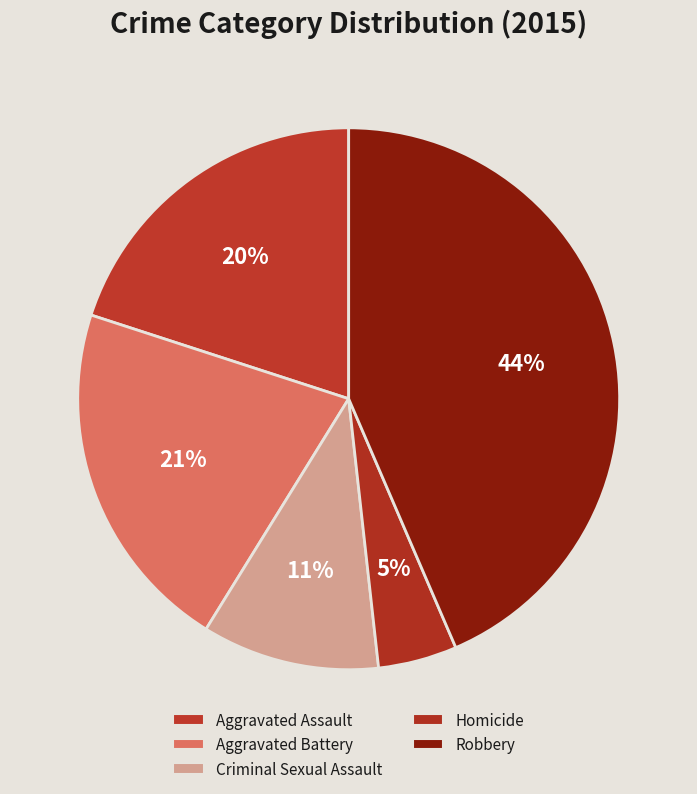

How many segments does this pie chart have?

5